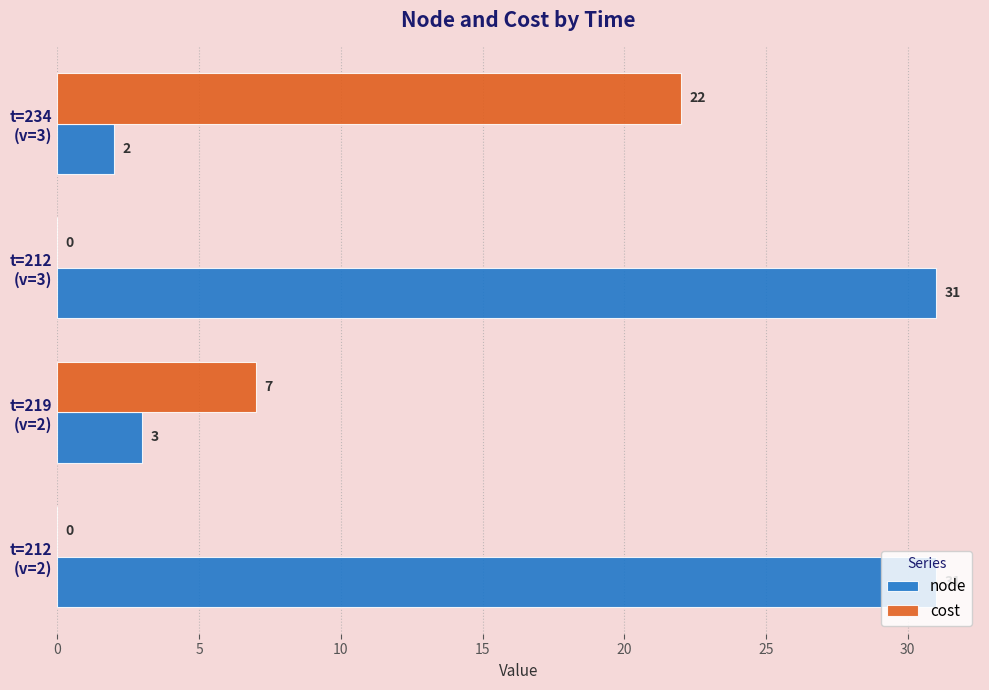

Which series has the largest total across all categories?

node